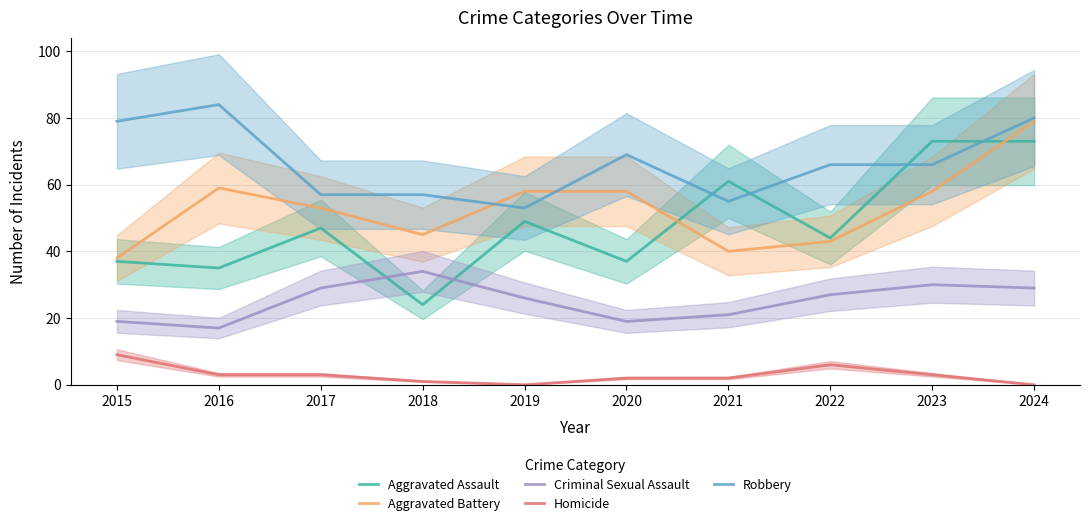

Which series has the largest range (max minus min)?

Aggravated Assault